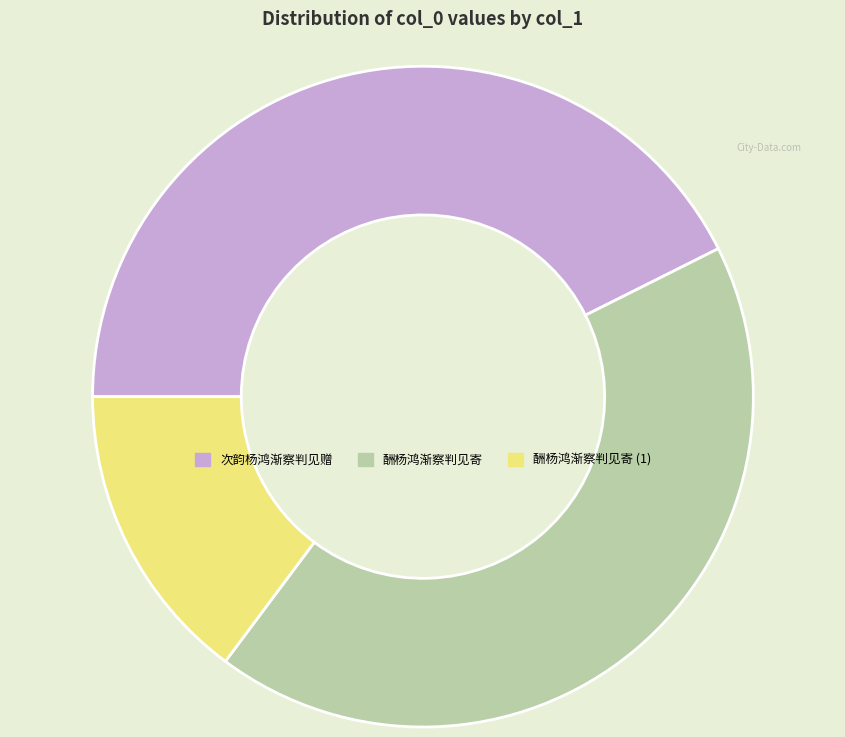

Is there any slice that represents more than half of the pie?

No